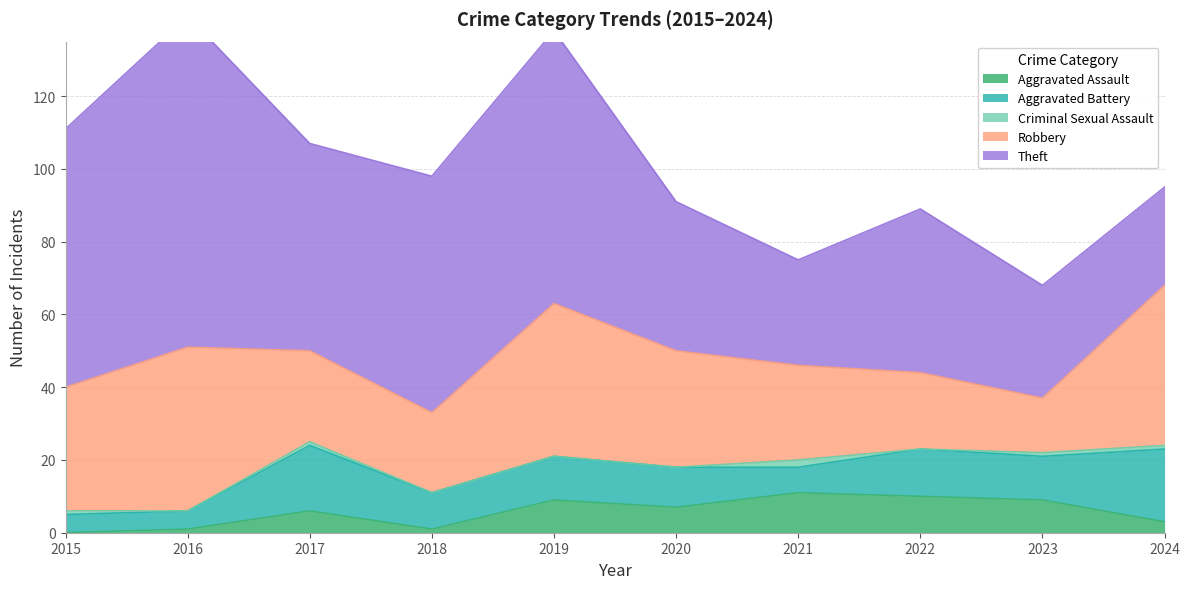

Reading left to right, list all the values displayed in this chart.

Aggravated Assault: 0	1	6	1	9	7	11	10	9	3
Aggravated Battery: 5	5	18	10	12	11	7	13	12	20
Criminal Sexual Assault: 1	0	1	0	0	0	2	0	1	1
Robbery: 34	45	25	22	42	32	26	21	15	44
Theft: 71	91	57	65	75	41	29	45	31	27